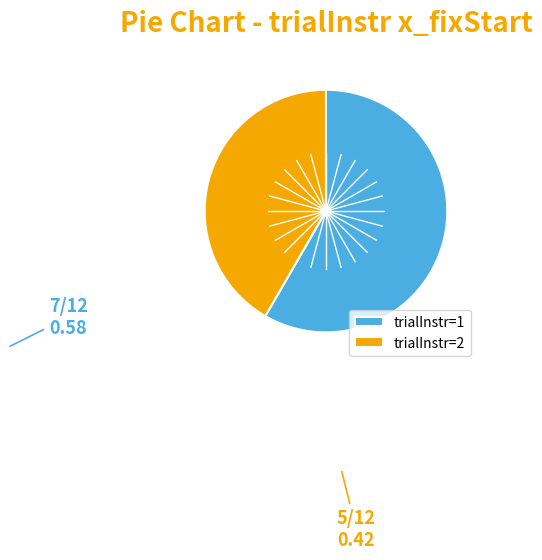

Which slice is the largest?

trialInstr=1